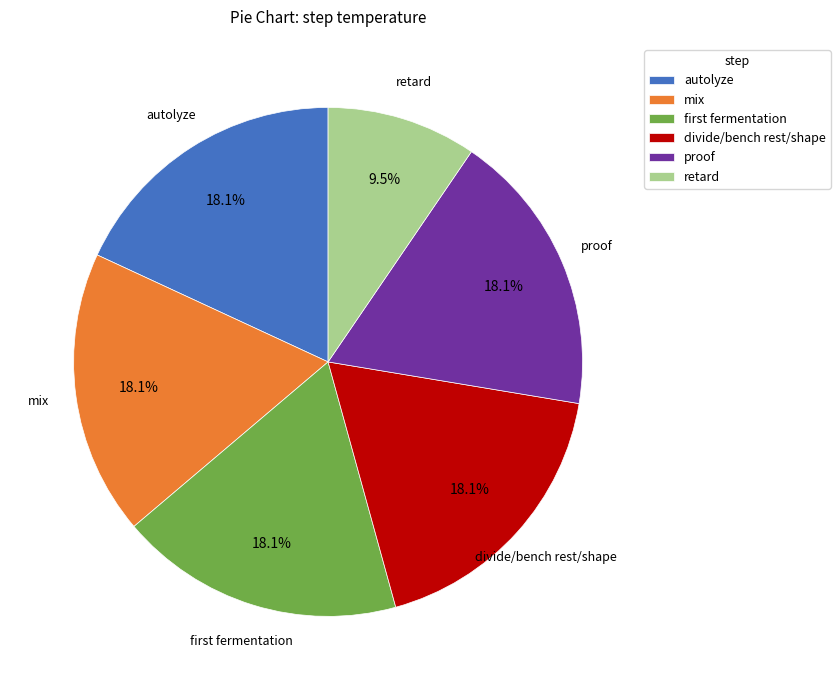

Which category has the smallest portion of the pie?

retard